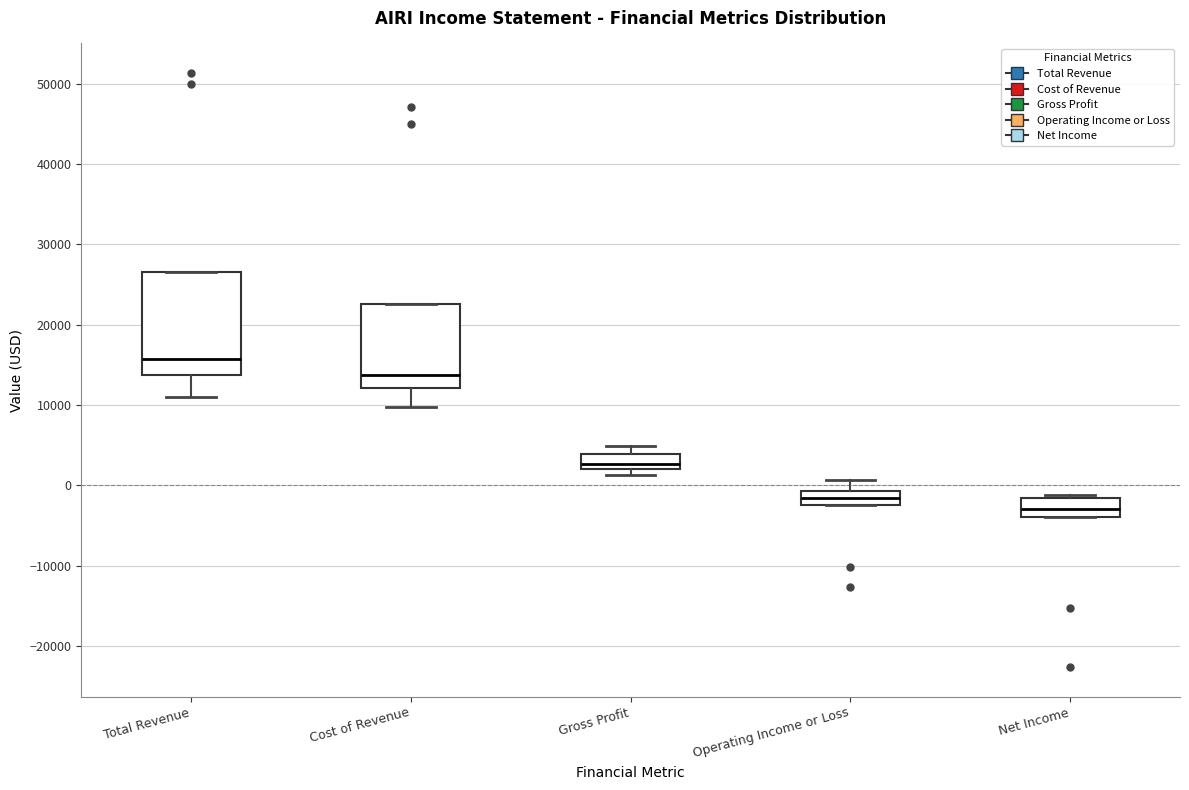

Which box has the lowest median line?

Net Income